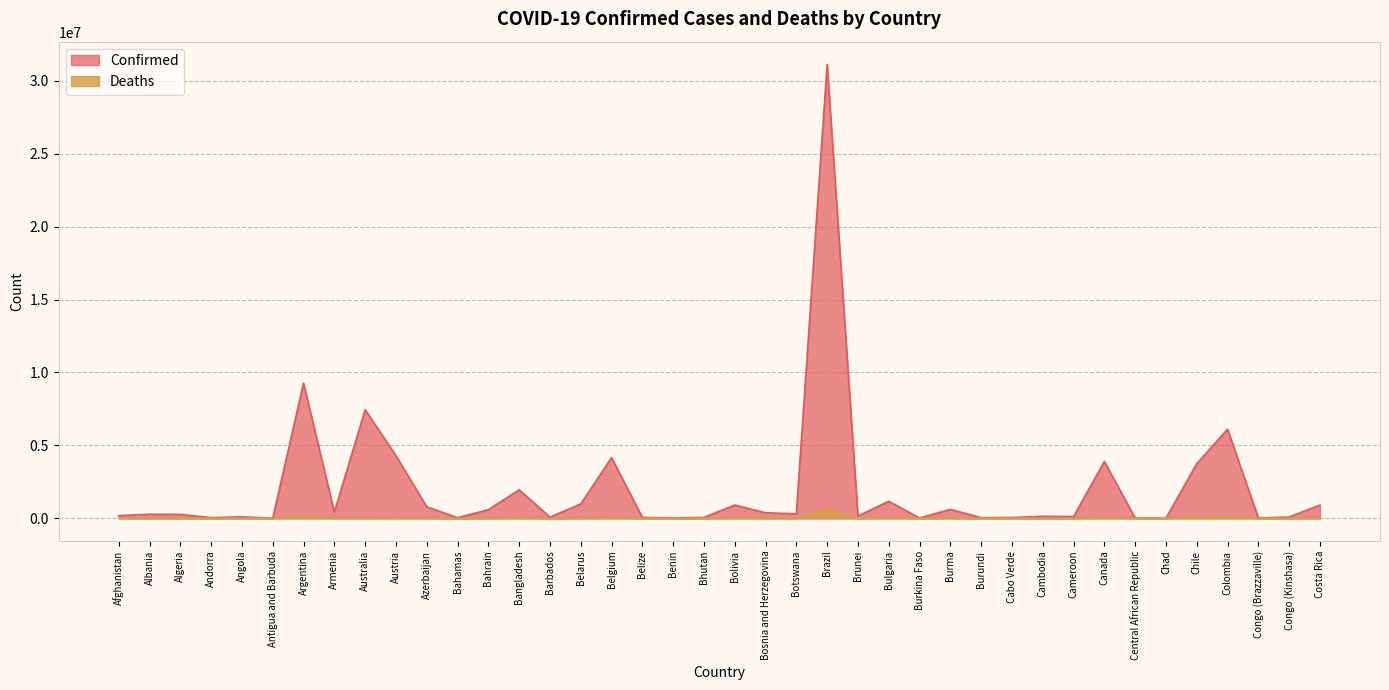

What is the difference between the highest and lowest values at Canada?

3857043